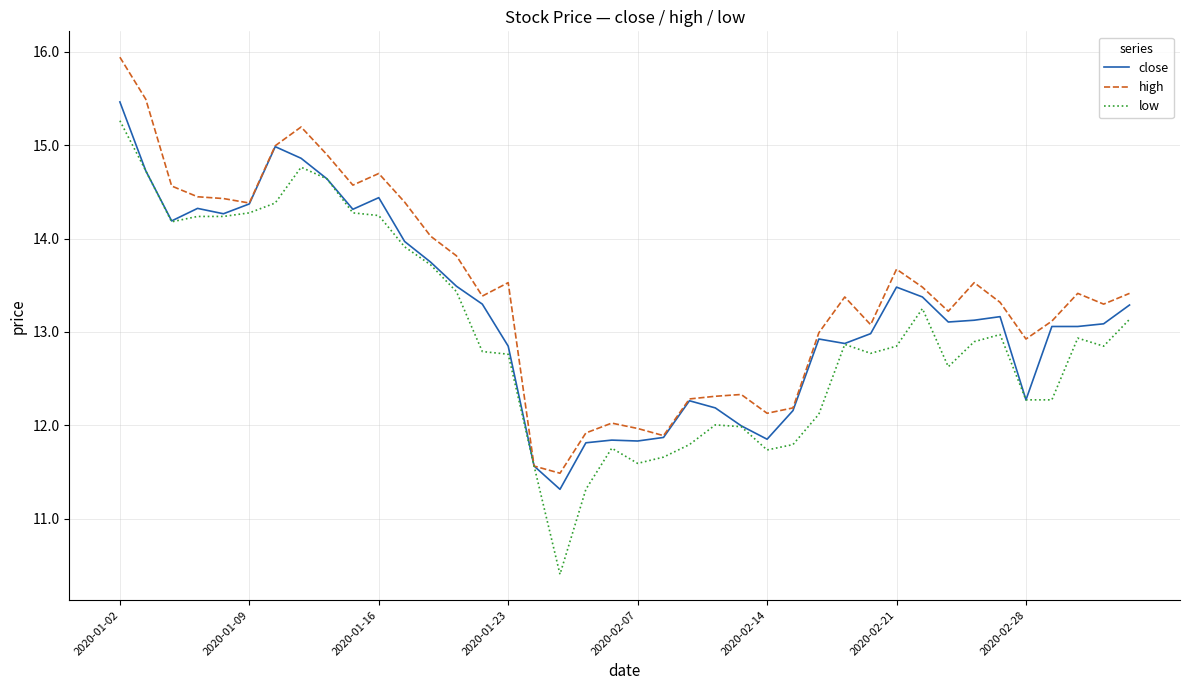

List the series in order of their overall mean, lowest first.

low, close, high